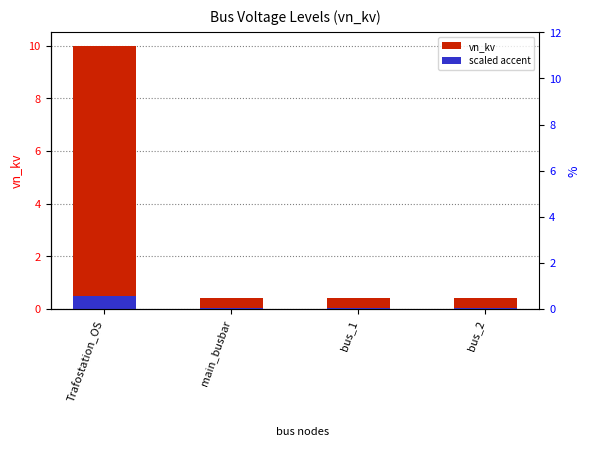

Reading left to right, list all the values displayed in this chart.

vn_kv: Trafostation_OS=10.0	main_busbar=0.4	bus_1=0.4	bus_2=0.4
scaled accent: Trafostation_OS=0.5	main_busbar=0.0	bus_1=0.0	bus_2=0.0